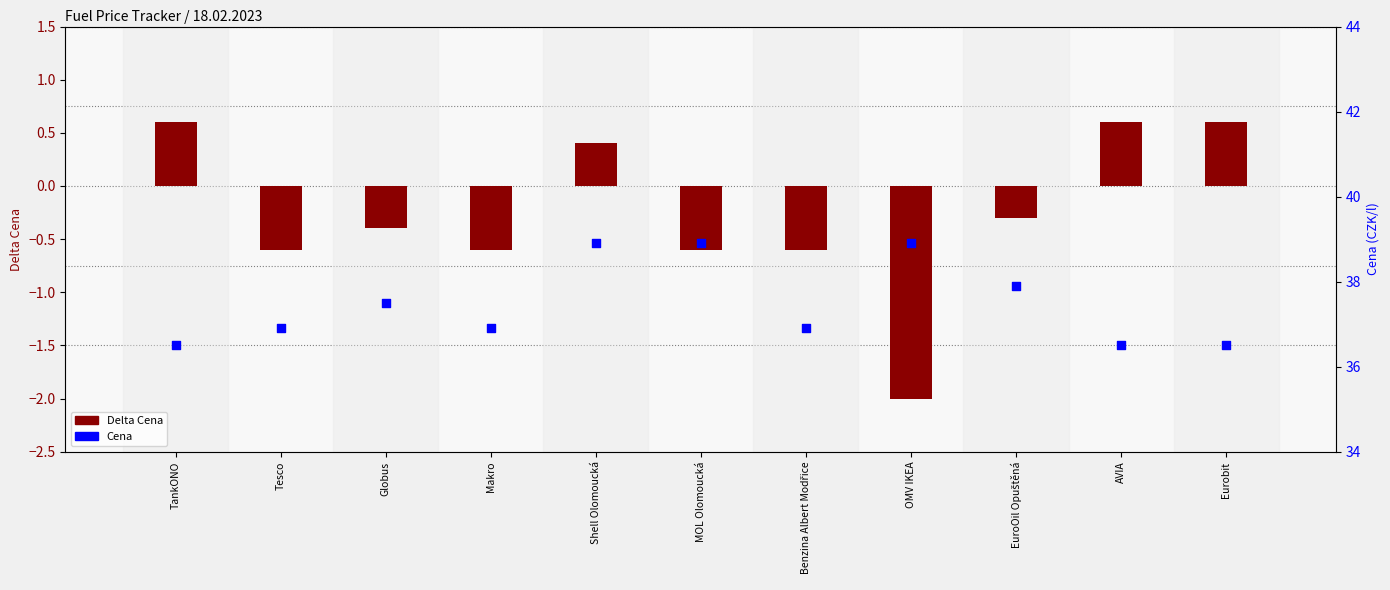

At which category is the sum across all series the highest?

Shell Olomoucká